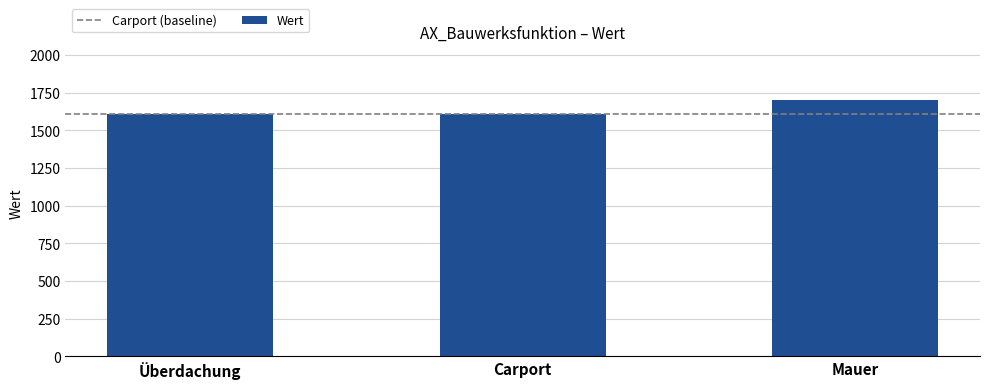

What position from the right is Carport?

2